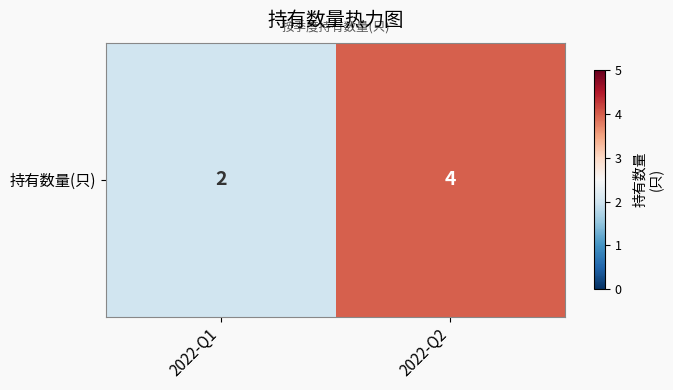

Reading right to left, transcribe all the data shown in this chart.

2022-Q2=4	2022-Q1=2